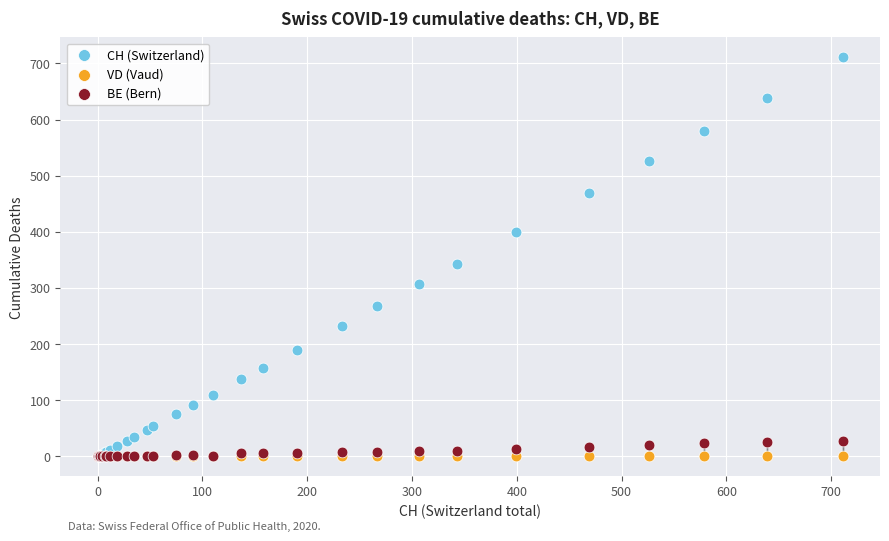

Across all series, what Y value is closest to 355?

343